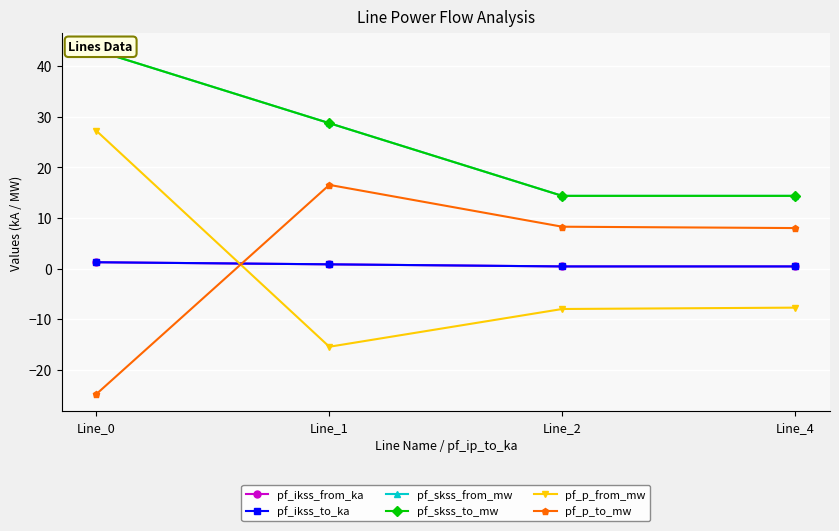

Reading left to right, list all the values displayed in this chart.

pf_ikss_from_ka: Line_0=1.2	Line_1=0.8	Line_2=0.4	Line_4=0.4
pf_ikss_to_ka: Line_0=1.2	Line_1=0.8	Line_2=0.4	Line_4=0.4
pf_skss_from_mw: Line_0=43.1	Line_1=28.7	Line_2=14.4	Line_4=14.4
pf_skss_to_mw: Line_0=43.1	Line_1=28.7	Line_2=14.4	Line_4=14.4
pf_p_from_mw: Line_0=27.2	Line_1=-15.4	Line_2=-8.0	Line_4=-7.7
pf_p_to_mw: Line_0=-24.8	Line_1=16.5	Line_2=8.3	Line_4=8.0